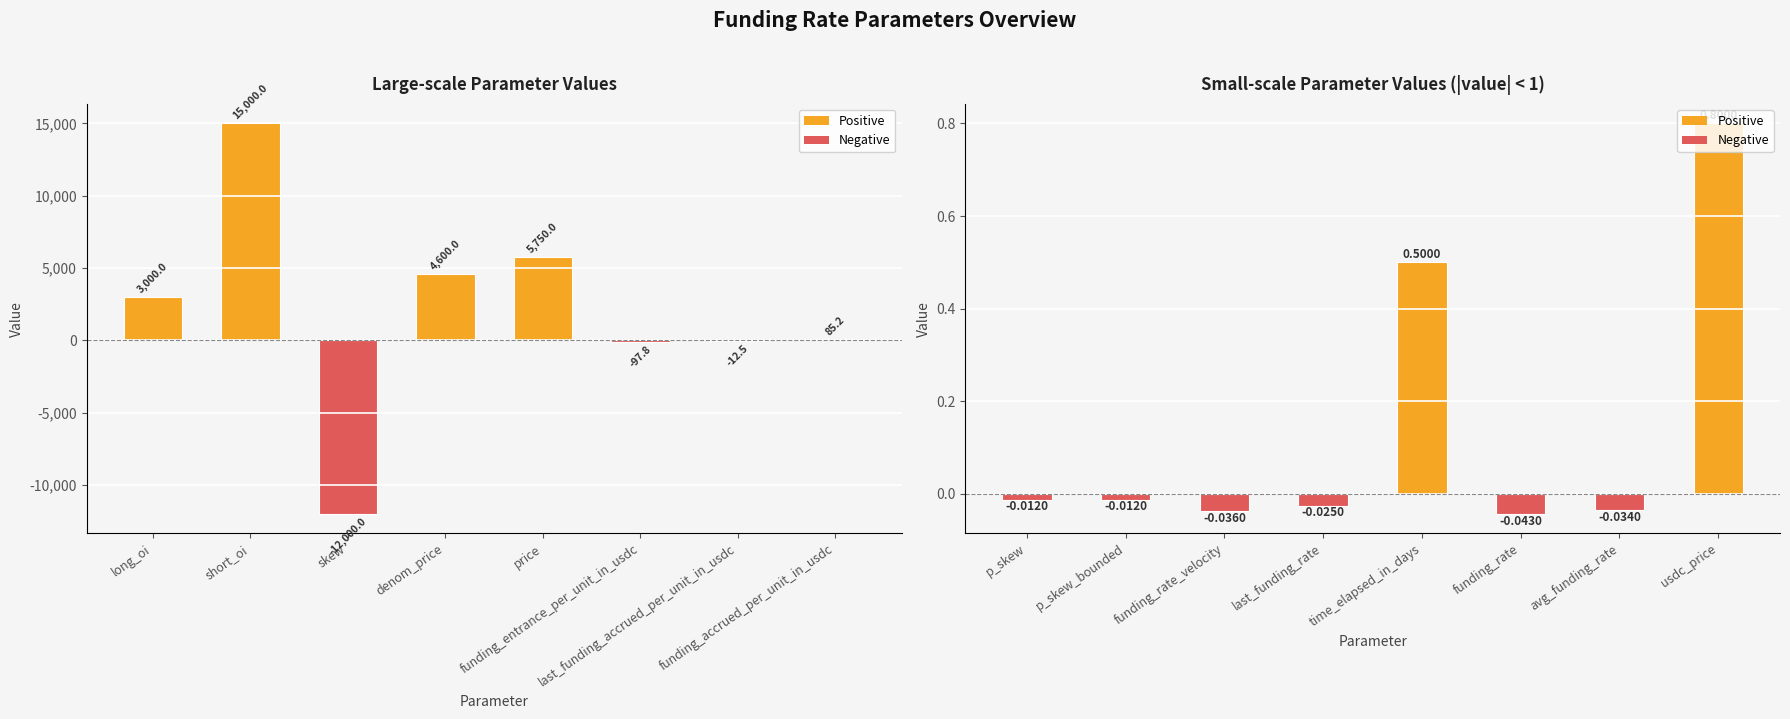

Between skew and funding_accrued_per_unit_in_usdc, which is larger?

funding_accrued_per_unit_in_usdc